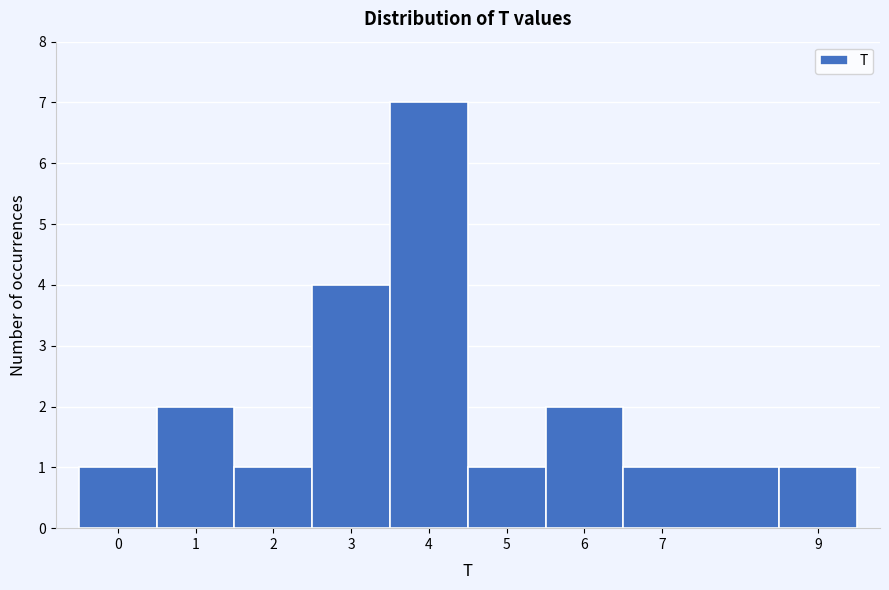

Over which range of the x-axis is the bar tallest?

3.5 to 4.5